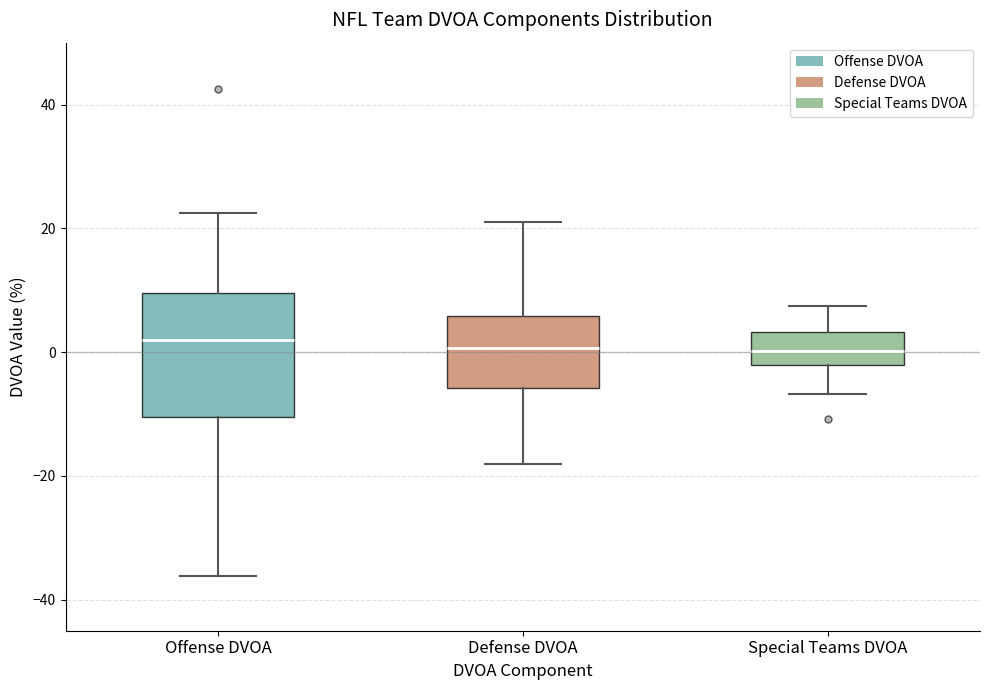

Where is the upper edge of the box for Offense DVOA on the y-axis? The values are not printed on the chart, so give them approximately, as read against the axis.

10